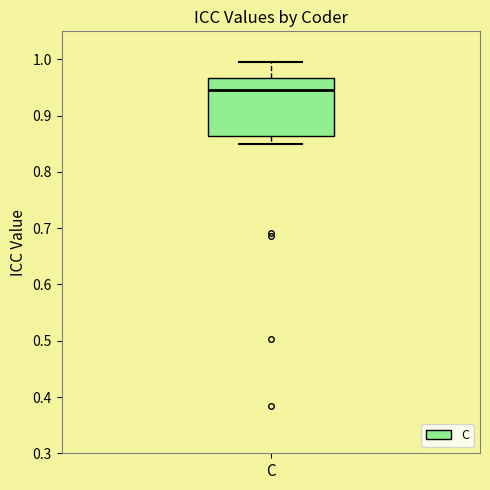

Transcribe this box plot: give where the median line is, the range the box spans, and where the two whiskers end, as read against the y-axis. The values are not printed on the chart, so give them approximately, as read against the axis.

median 0.95, box 0.86 to 0.97, whiskers 0.85 to 1.00